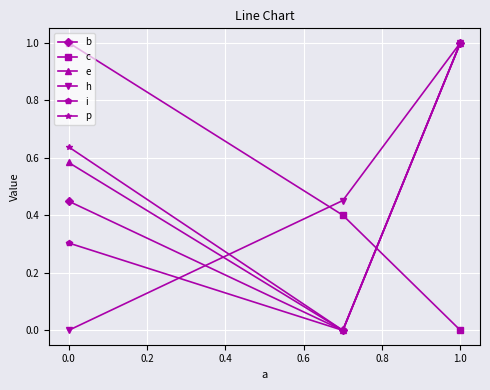

Rank the series at 0.0 from highest to lowest value.

c, p, e, b, i, h